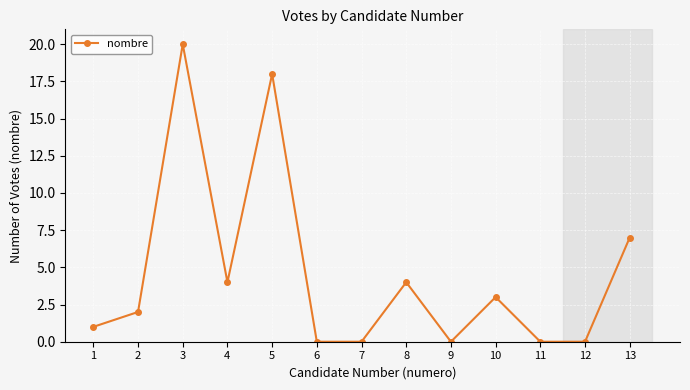

At which category does the data reach its first local peak?

3